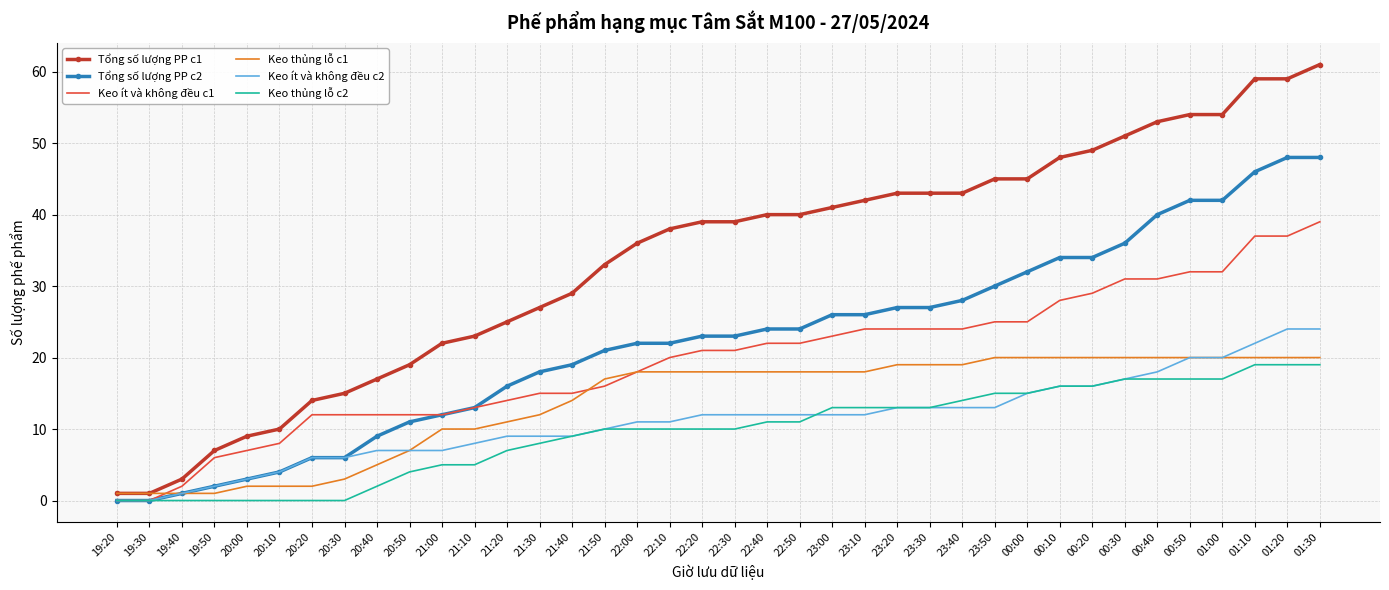

Is the value of Tổng số lượng PP c1 at 23:00 greater than the value of Keo ít và không đều c1 at 21:40?

Yes